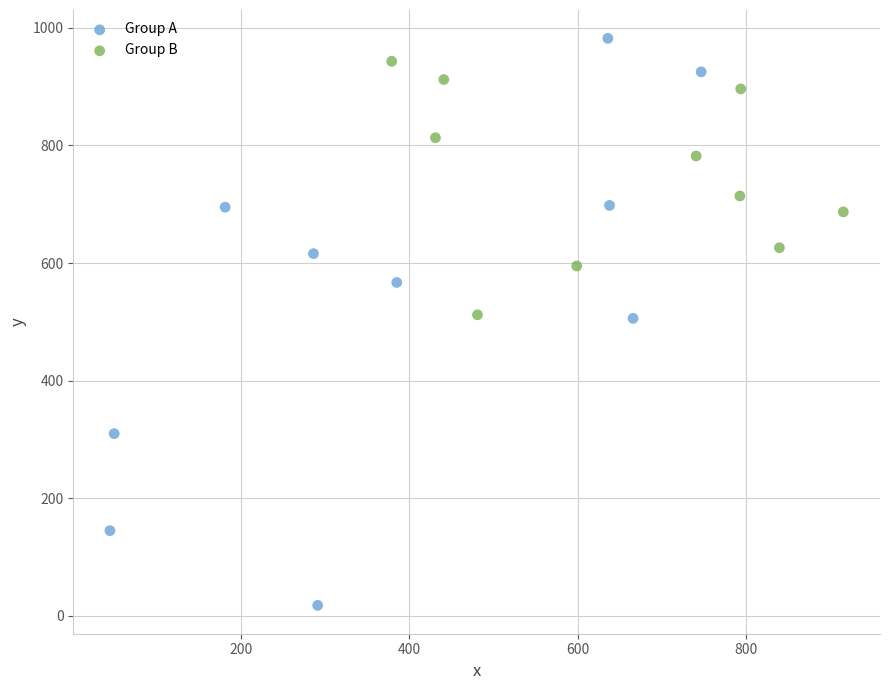

Which series has the widest spread of Y values?

Group A